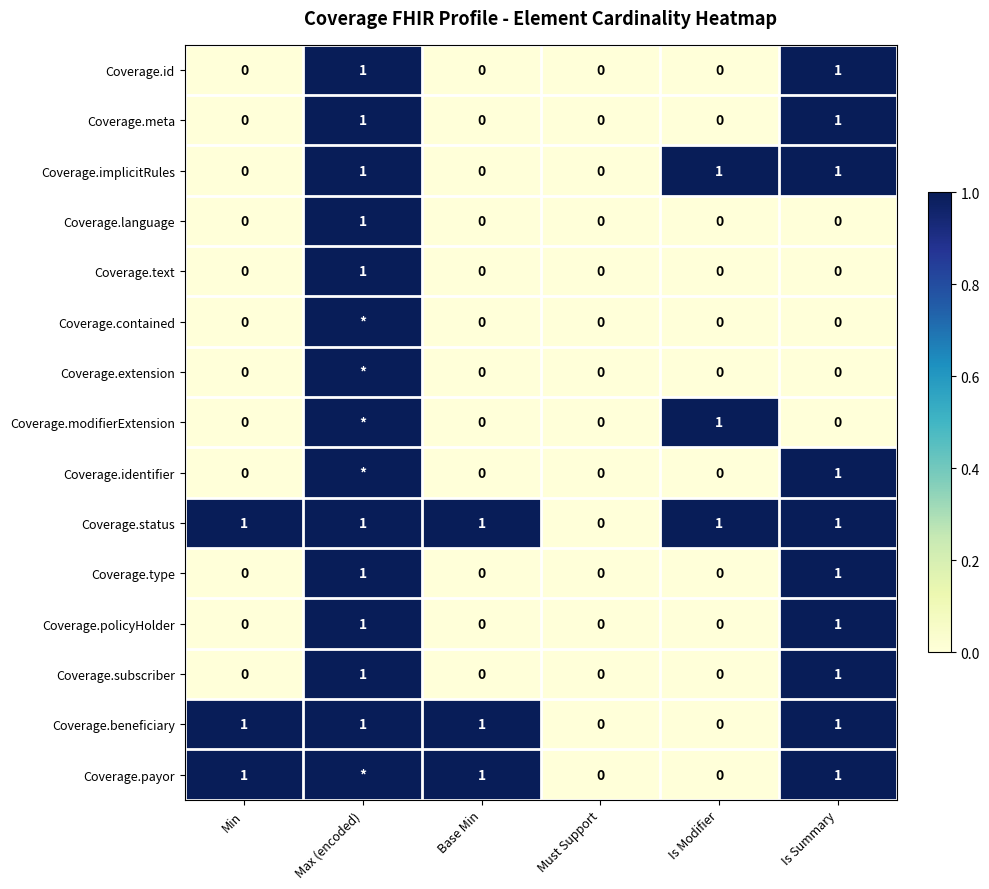

What is the sum of all Coverage.beneficiary values?

4